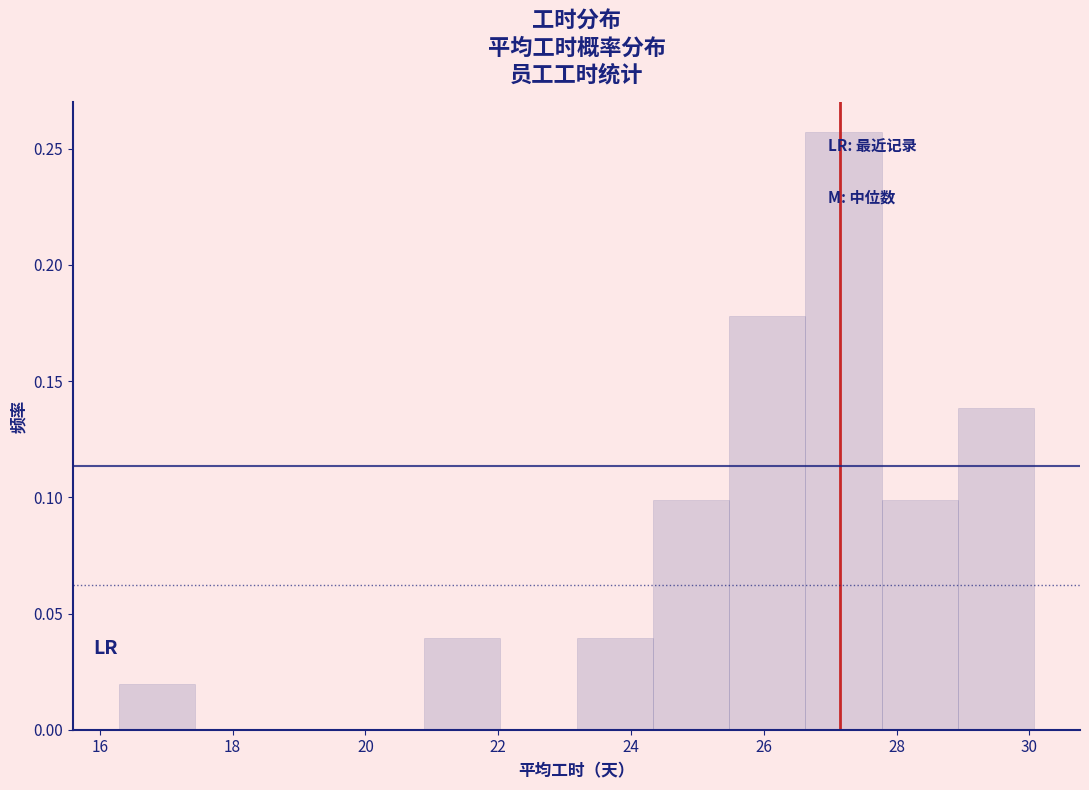

Reading left to right, list every bar in this chart as the range it spans on the x-axis followed by its height. Neither the bar edges nor the heights are printed on the chart, so give them approximately, as read against the axes.

16.2 to 17.4: 0.020
17.4 to 18.6: 0
18.6 to 19.8: 0
19.8 to 20.8: 0
20.8 to 22.0: 0.040
22.0 to 23.2: 0
23.2 to 24.4: 0.040
24.4 to 25.4: 0.100
25.4 to 26.6: 0.180
26.6 to 27.8: 0.255
27.8 to 29.0: 0.100
29.0 to 30.0: 0.140